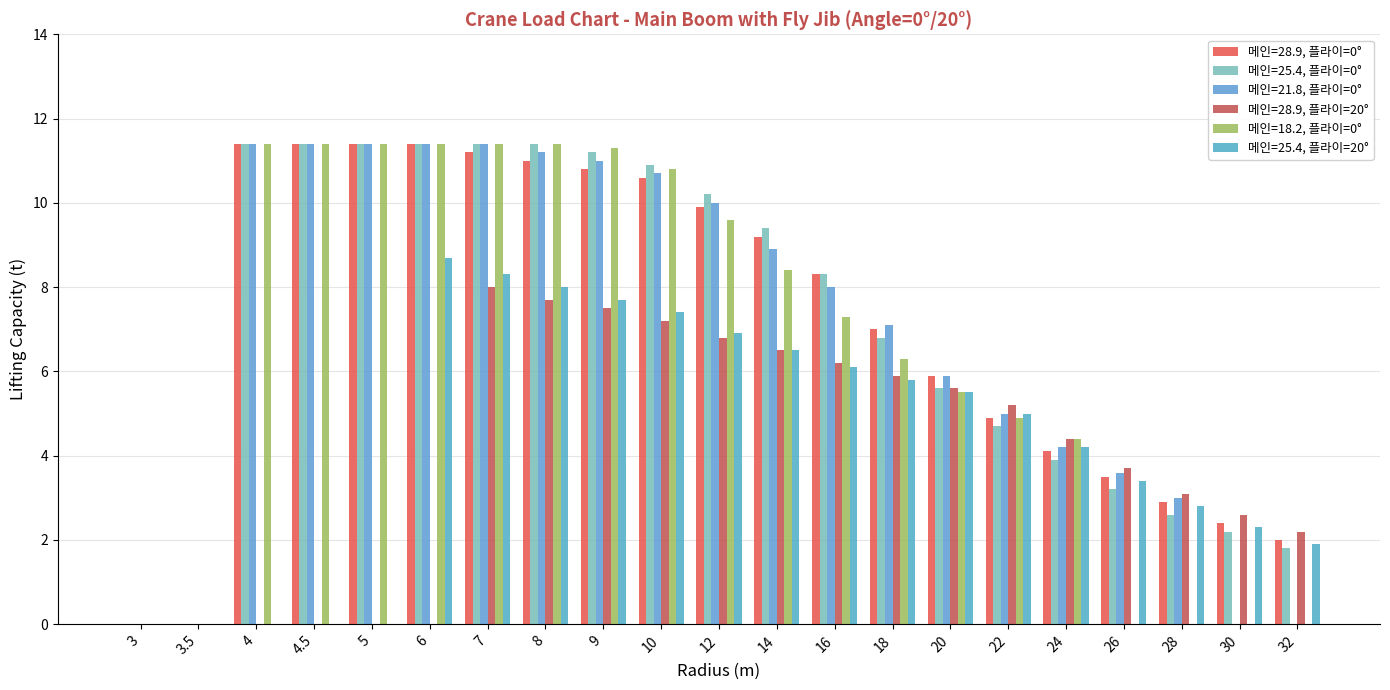

Which series has the largest range (max minus min)?

메인=28.9, 플라이=0°